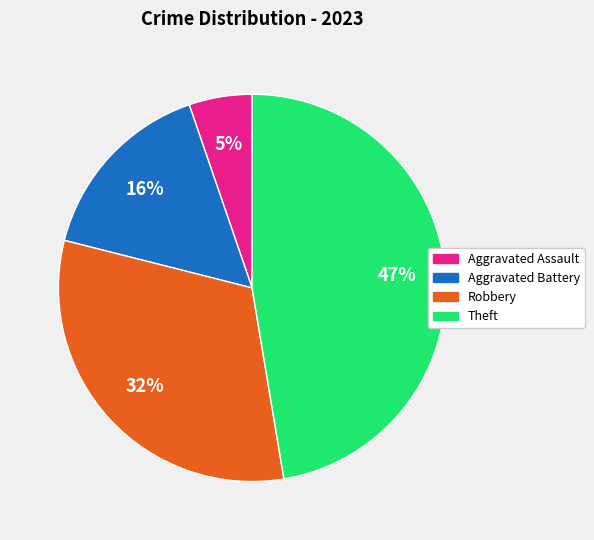

Is there any slice that represents more than half of the pie?

No